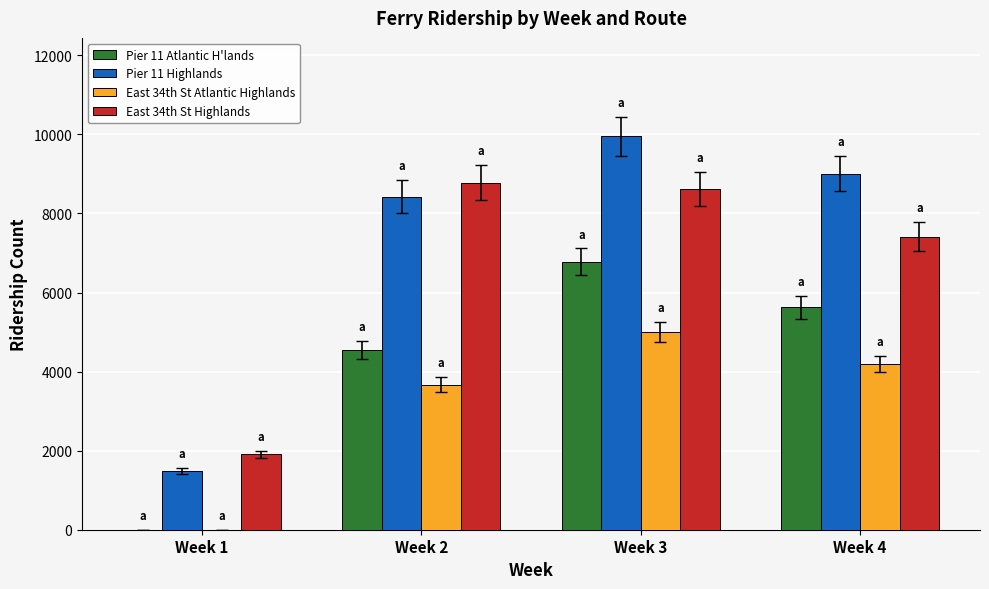

Which category has the highest value across all series?

Week 3